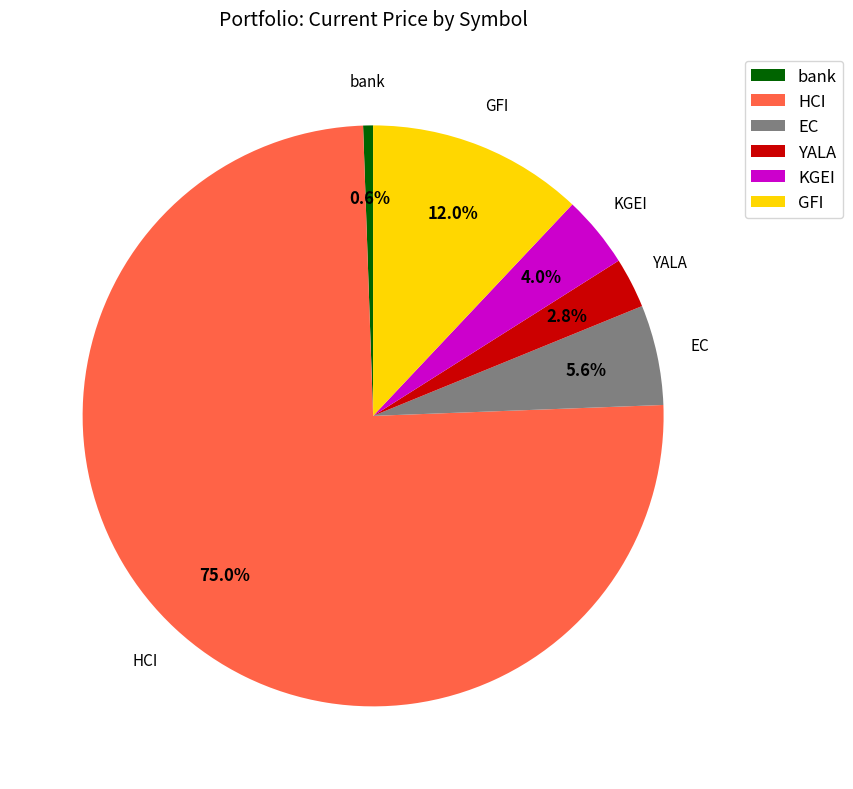

Which slice is the largest?

HCI